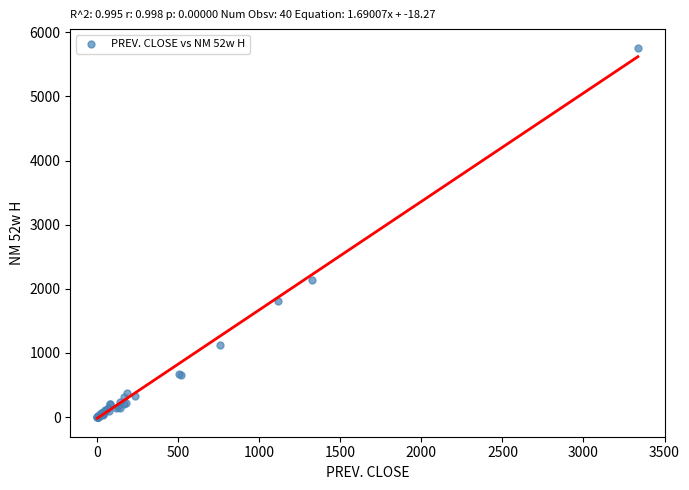

What Y value in the scatter plot is closest to 2880?

2135.0